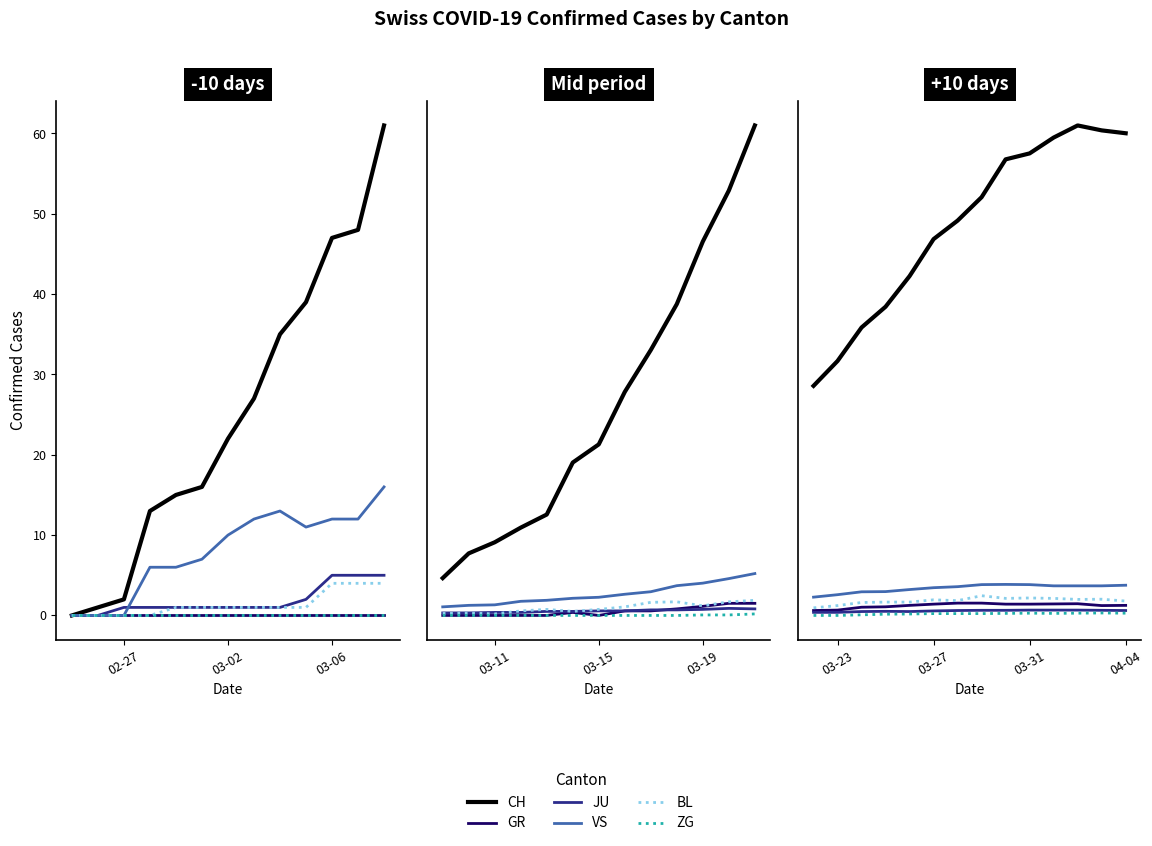

How many lines are shown in the chart?

6